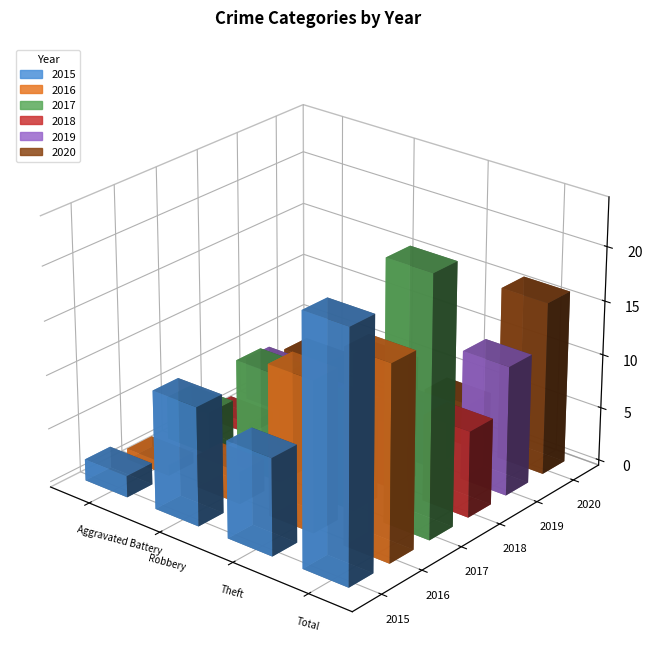

What is the minimum value shown in the chart?

1